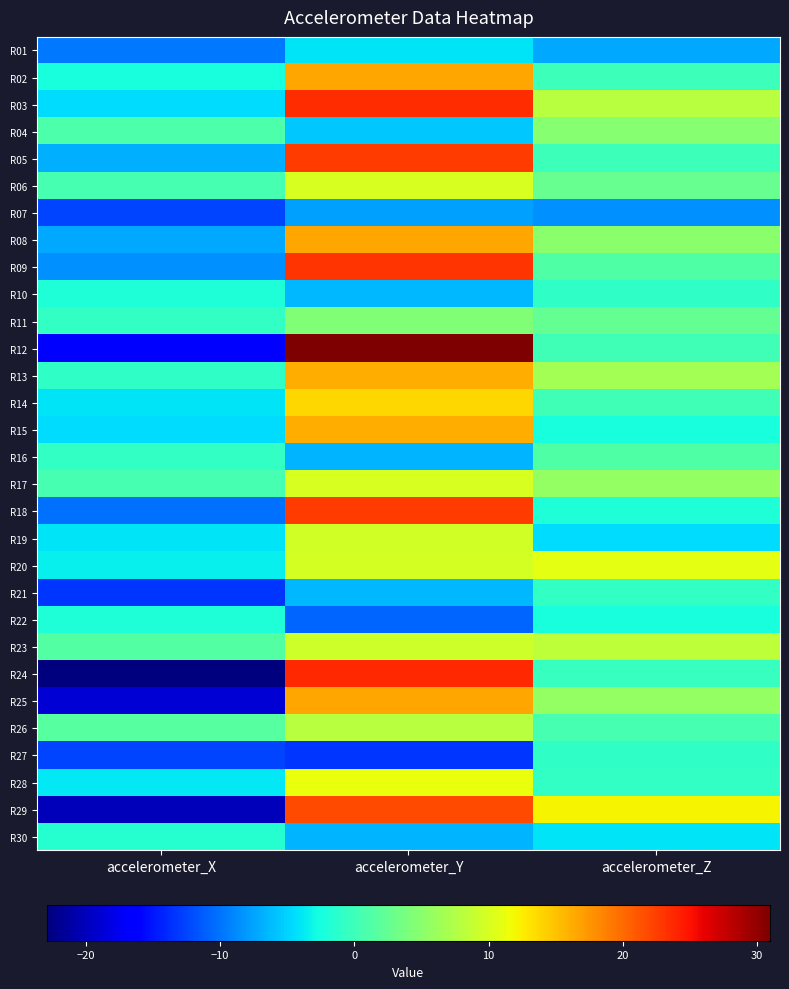

Reading right to left, list all the values displayed in this chart.

R01: accelerometer_Z=-7.1	accelerometer_Y=-4.1	accelerometer_X=-9.7
R02: accelerometer_Z=-0.0	accelerometer_Y=16.5	accelerometer_X=-2.3
R03: accelerometer_Z=7.9	accelerometer_Y=23.4	accelerometer_X=-4.5
R04: accelerometer_Z=4.7	accelerometer_Y=-5.4	accelerometer_X=1.0
R05: accelerometer_Z=-0.1	accelerometer_Y=22.7	accelerometer_X=-6.8
R06: accelerometer_Z=2.7	accelerometer_Y=10.0	accelerometer_X=0.7
R07: accelerometer_Z=-8.5	accelerometer_Y=-7.7	accelerometer_X=-12.6
R08: accelerometer_Z=5.0	accelerometer_Y=16.6	accelerometer_X=-7.2
R09: accelerometer_Z=1.2	accelerometer_Y=23.1	accelerometer_X=-8.5
R10: accelerometer_Z=-1.0	accelerometer_Y=-6.4	accelerometer_X=-1.9
R11: accelerometer_Z=2.5	accelerometer_Y=4.4	accelerometer_X=-0.7
R12: accelerometer_Z=0.2	accelerometer_Y=31.0	accelerometer_X=-16.0
R13: accelerometer_Z=6.7	accelerometer_Y=16.1	accelerometer_X=-1.0
R14: accelerometer_Z=0.2	accelerometer_Y=13.9	accelerometer_X=-4.1
R15: accelerometer_Z=-2.5	accelerometer_Y=16.1	accelerometer_X=-4.5
R16: accelerometer_Z=1.2	accelerometer_Y=-6.6	accelerometer_X=-0.6
R17: accelerometer_Z=5.6	accelerometer_Y=10.0	accelerometer_X=0.5
R18: accelerometer_Z=-1.9	accelerometer_Y=22.7	accelerometer_X=-10.2
R19: accelerometer_Z=-4.4	accelerometer_Y=9.6	accelerometer_X=-4.1
R20: accelerometer_Z=10.8	accelerometer_Y=9.8	accelerometer_X=-3.5
R21: accelerometer_Z=-0.7	accelerometer_Y=-6.3	accelerometer_X=-13.2
R22: accelerometer_Z=-2.5	accelerometer_Y=-10.7	accelerometer_X=-1.9
R23: accelerometer_Z=8.3	accelerometer_Y=9.4	accelerometer_X=1.5
R24: accelerometer_Z=-0.4	accelerometer_Y=23.6	accelerometer_X=-22.9
R25: accelerometer_Z=5.6	accelerometer_Y=16.4	accelerometer_X=-18.9
R26: accelerometer_Z=0.6	accelerometer_Y=7.8	accelerometer_X=1.6
R27: accelerometer_Z=-0.8	accelerometer_Y=-13.3	accelerometer_X=-12.5
R28: accelerometer_Z=-0.8	accelerometer_Y=11.3	accelerometer_X=-3.8
R29: accelerometer_Z=12.0	accelerometer_Y=21.8	accelerometer_X=-20.0
R30: accelerometer_Z=-4.0	accelerometer_Y=-6.5	accelerometer_X=-1.5